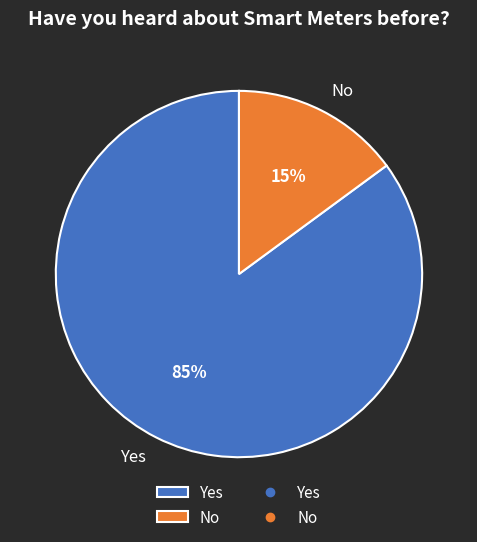

Is the sum of No and Yes greater than half?

Yes